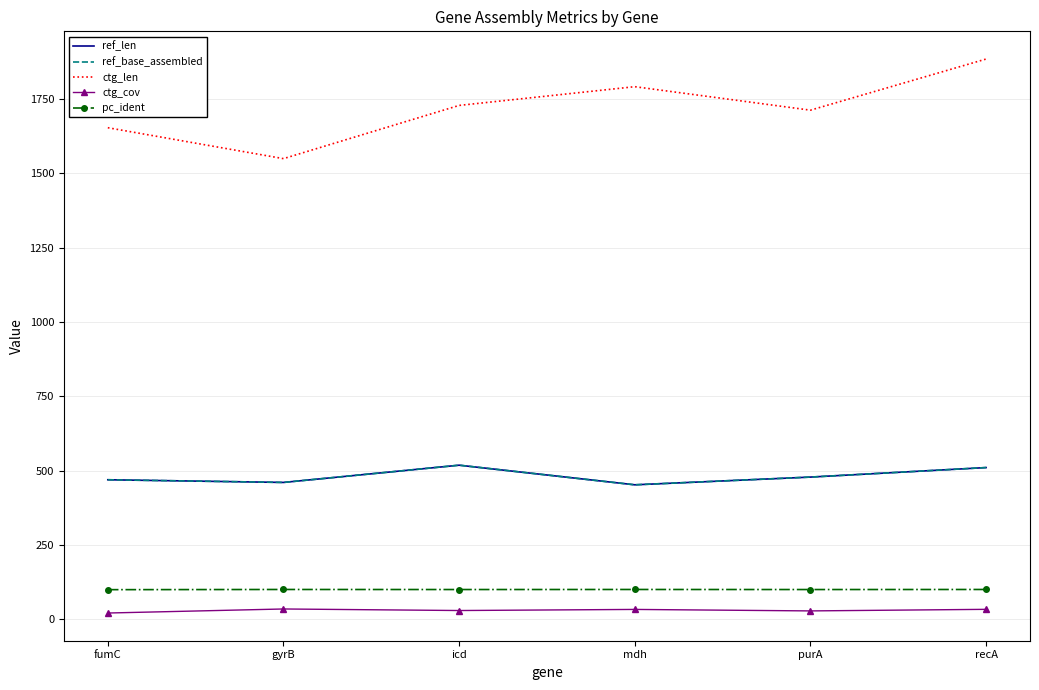

At which label does ref_len reach its peak?

icd